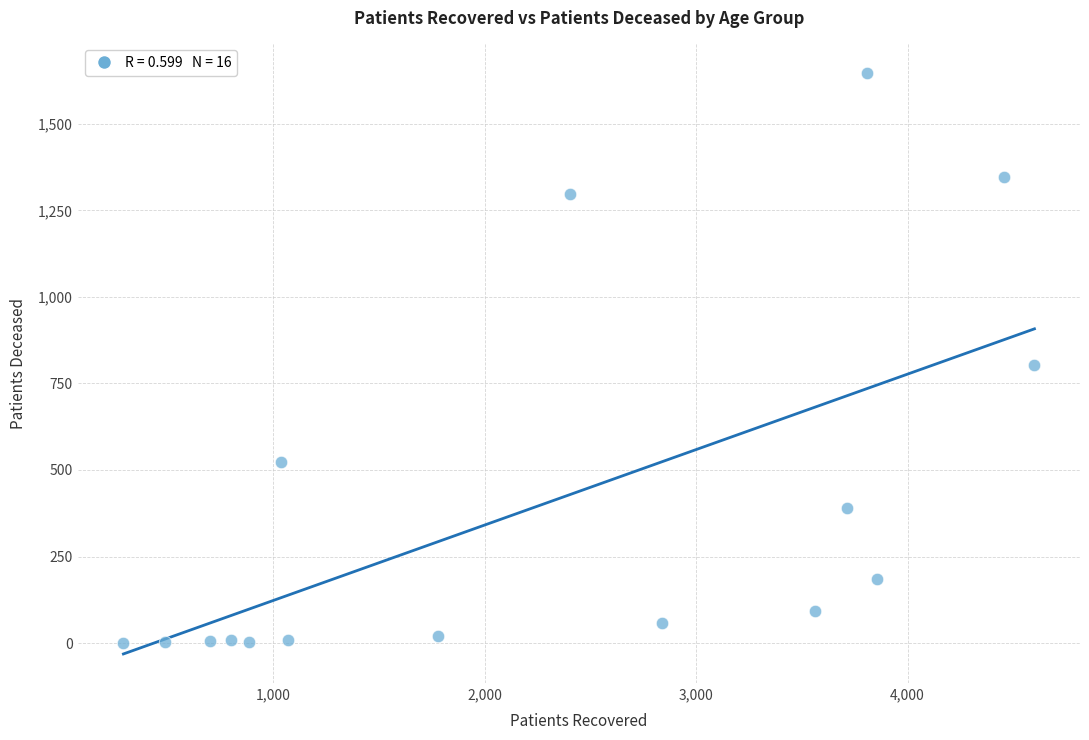

What Y value in the scatter plot is closest to 824?

803